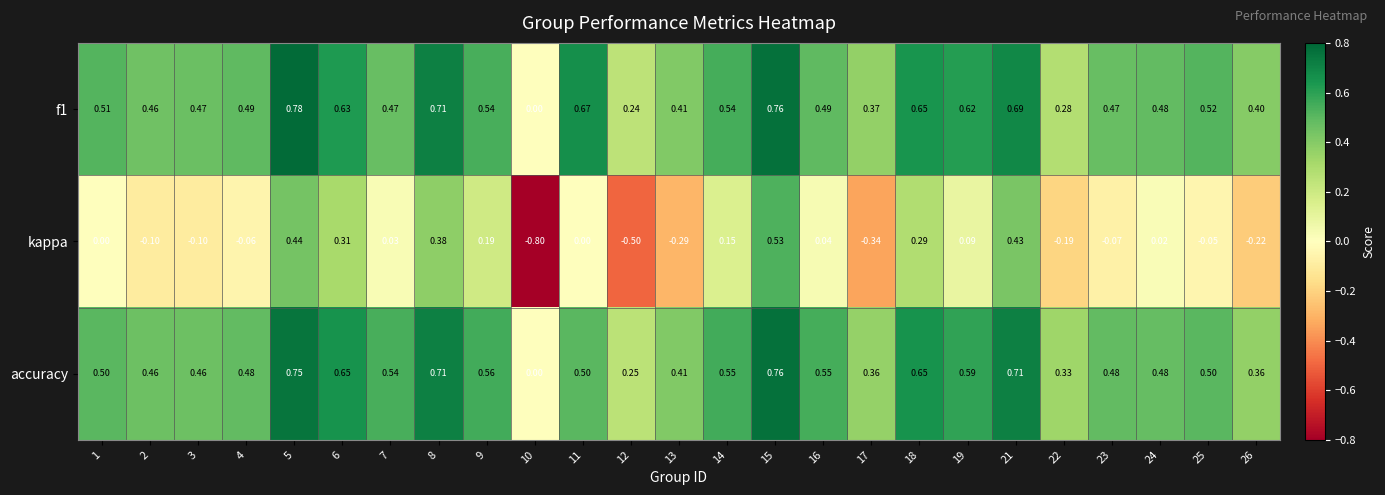

Which series has the largest range (max minus min)?

kappa